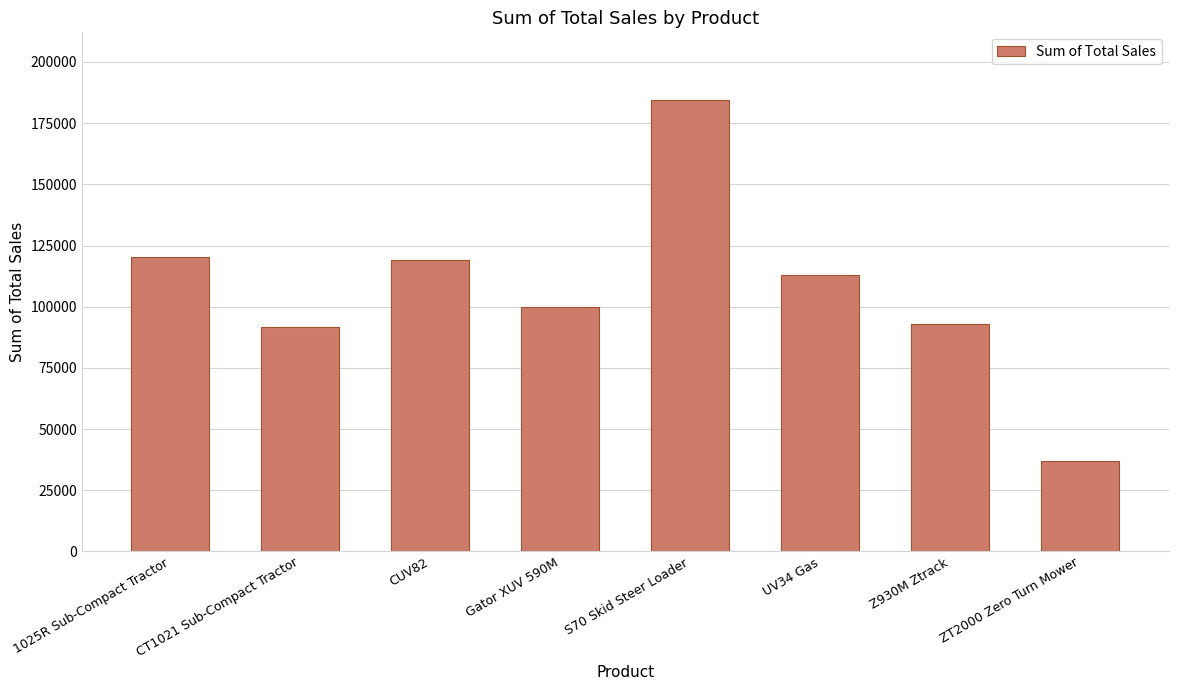

What is the greatest value displayed?

184428